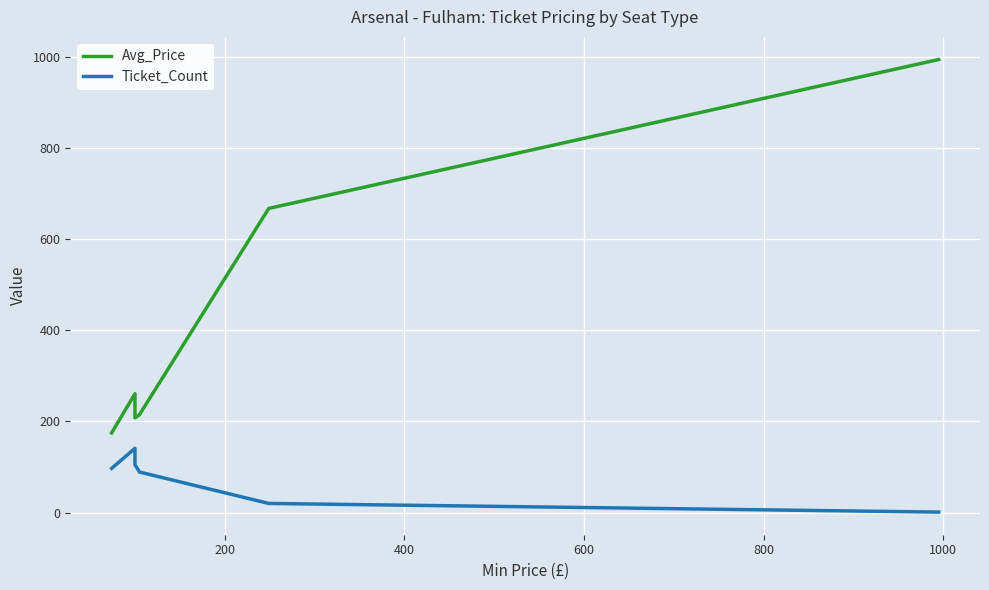

Which series has the largest total across all categories?

Avg_Price